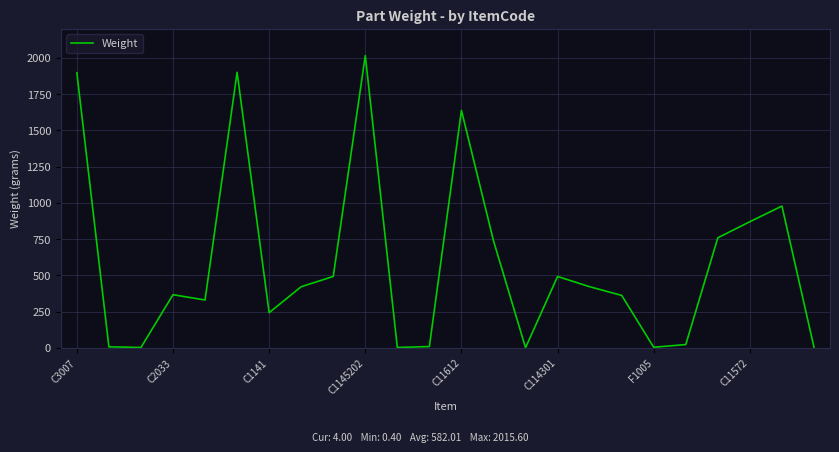

What is the maximum value shown in the chart?

2015.6